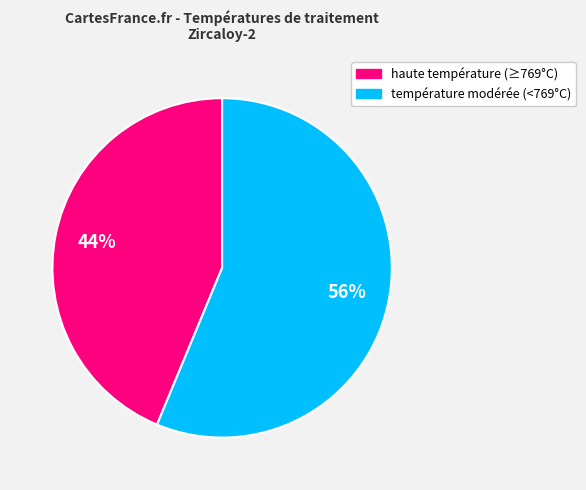

Is there any slice that represents more than half of the pie?

Yes